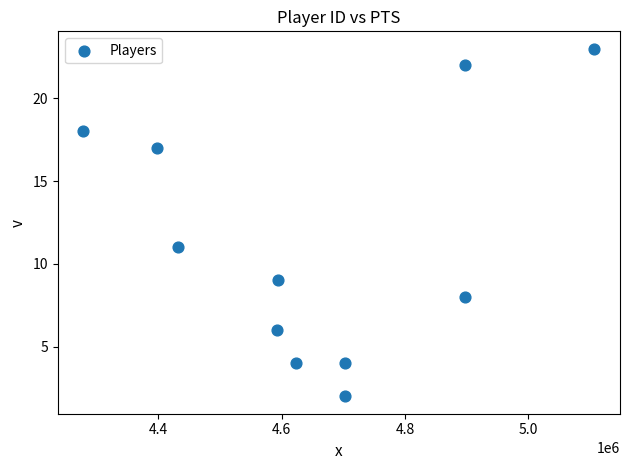

What is the average X value?

4656874